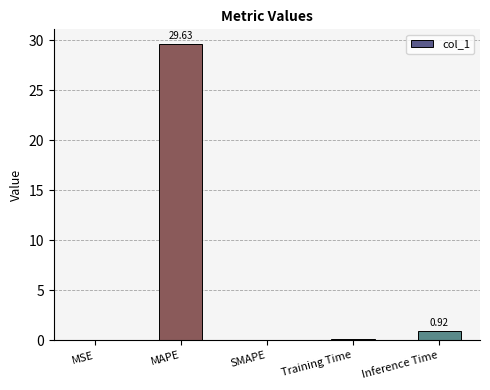

What is the average value?

6.1